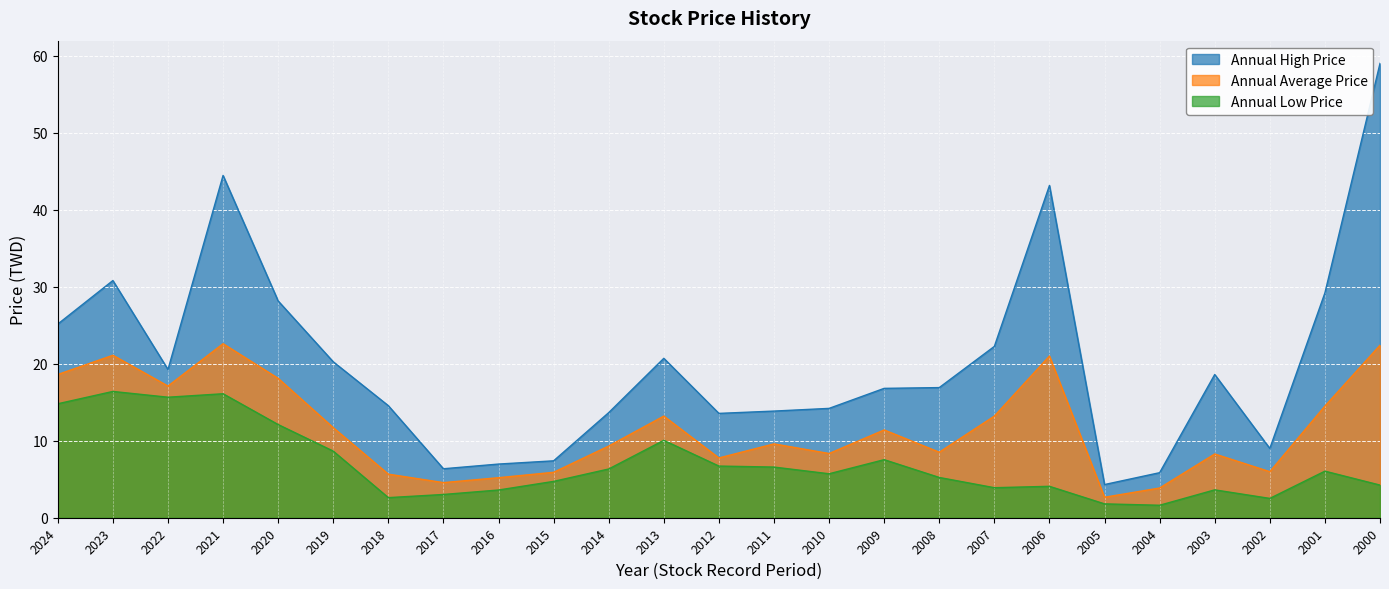

What is the difference between the Annual High Price values at 2019 and 2012?

6.7